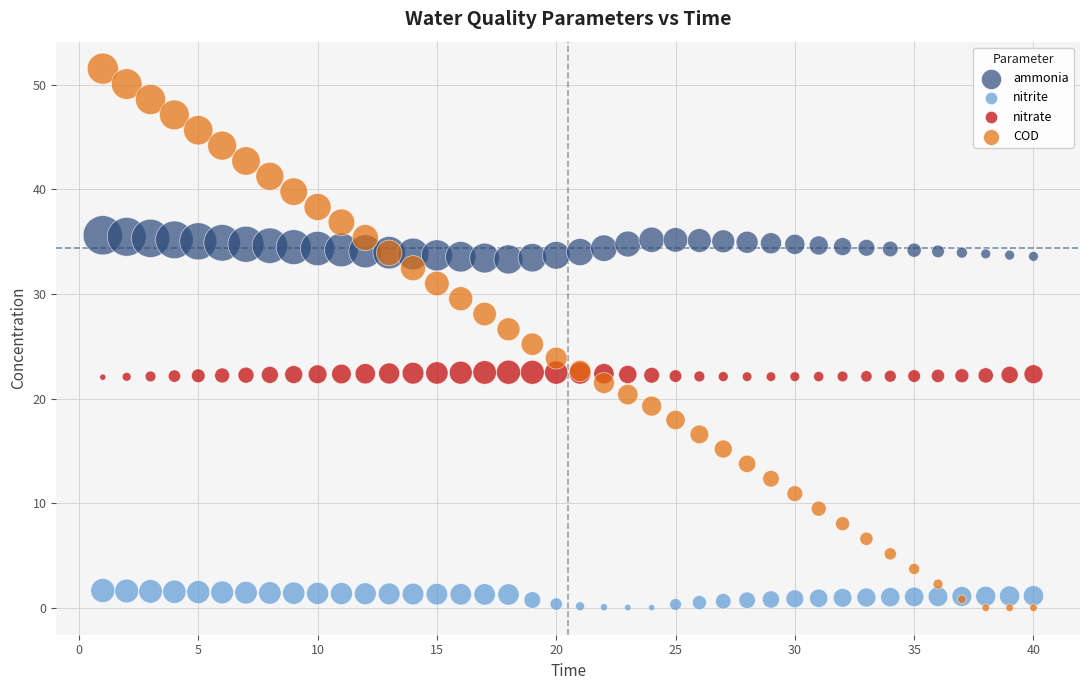

Which series has the largest Y range (max minus min)?

COD